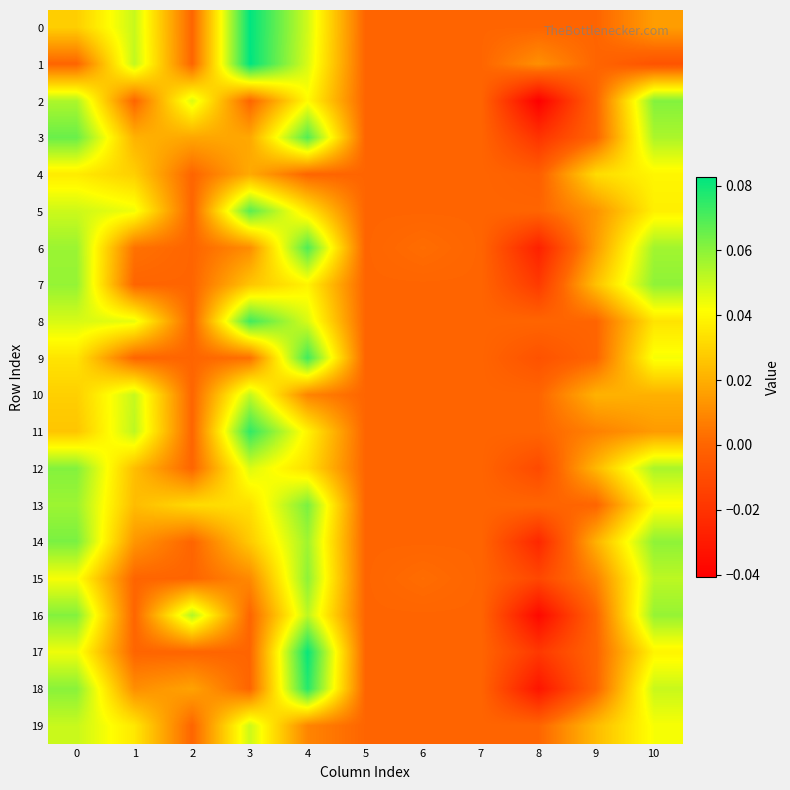

At how many categories does at least one series exceed 0?

9